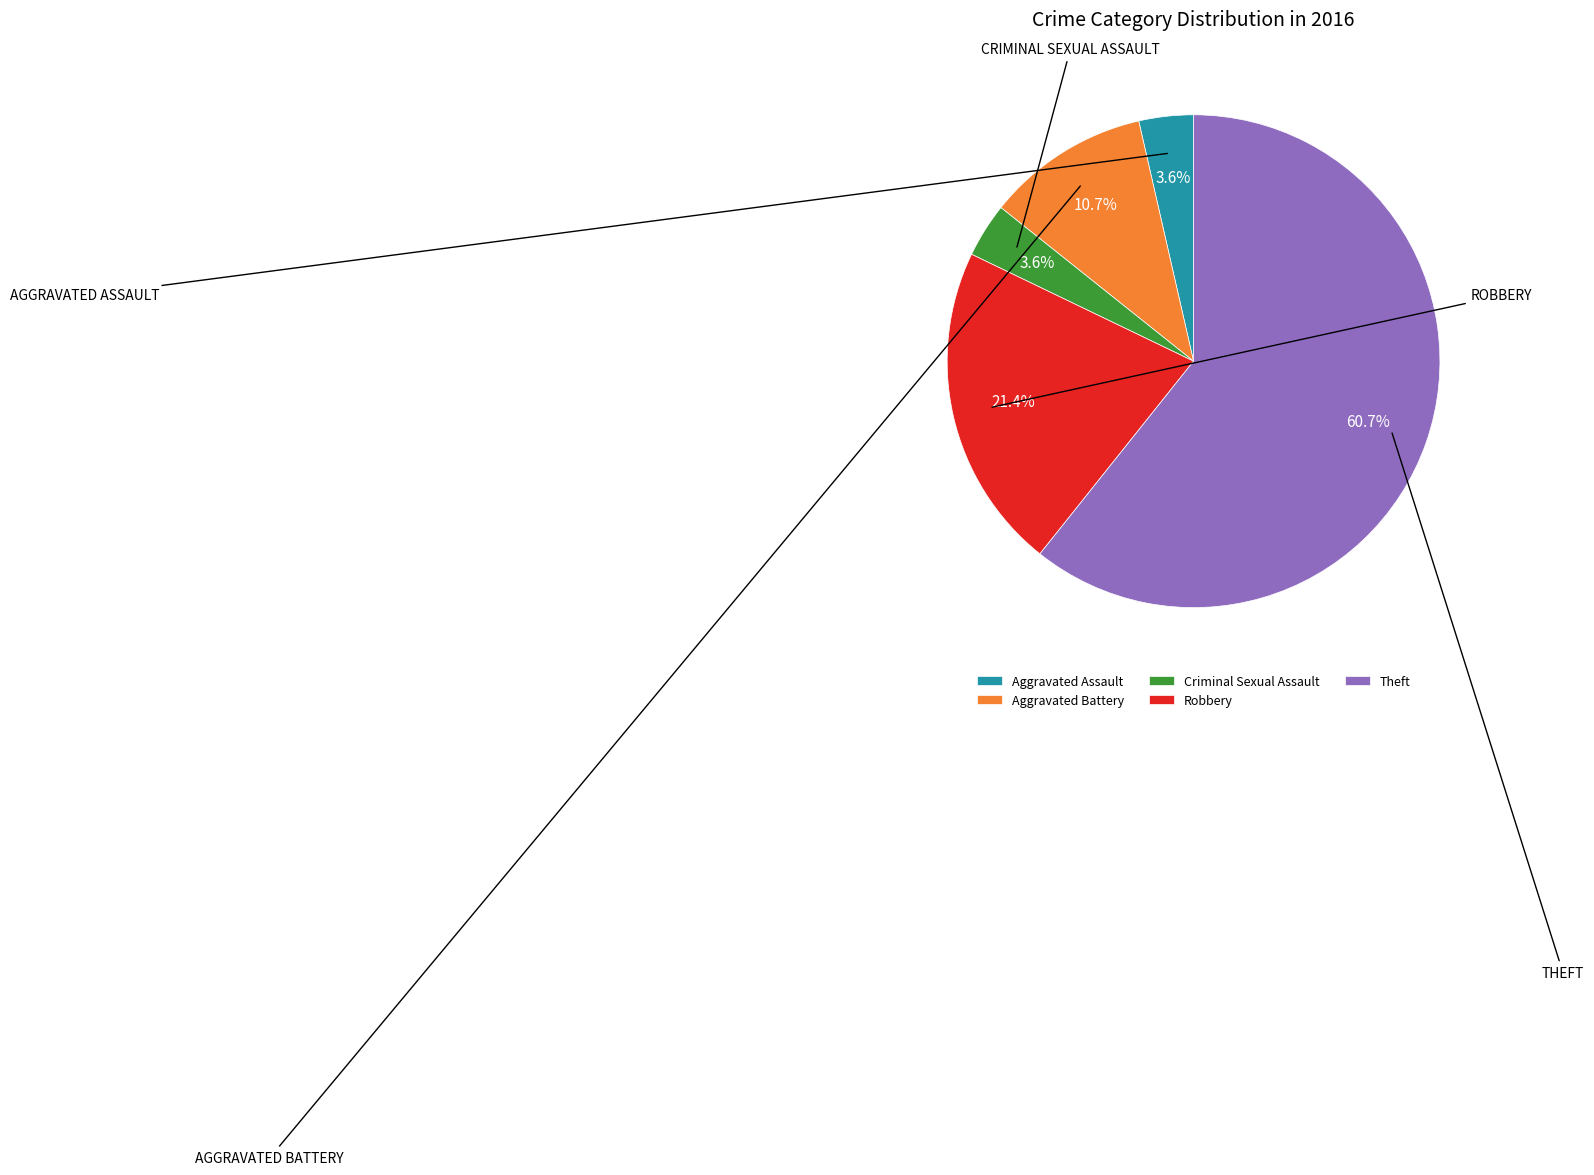

How many slices are in this pie chart?

5